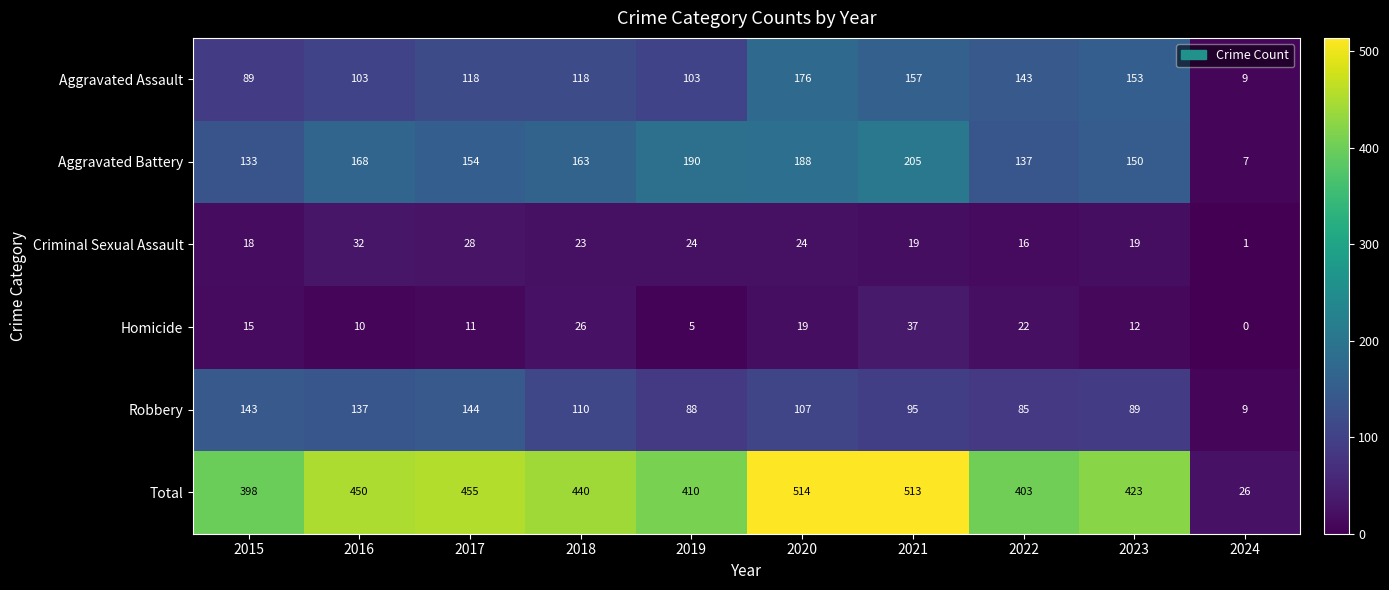

Which series changed the most between 2018 and 2021?

Total